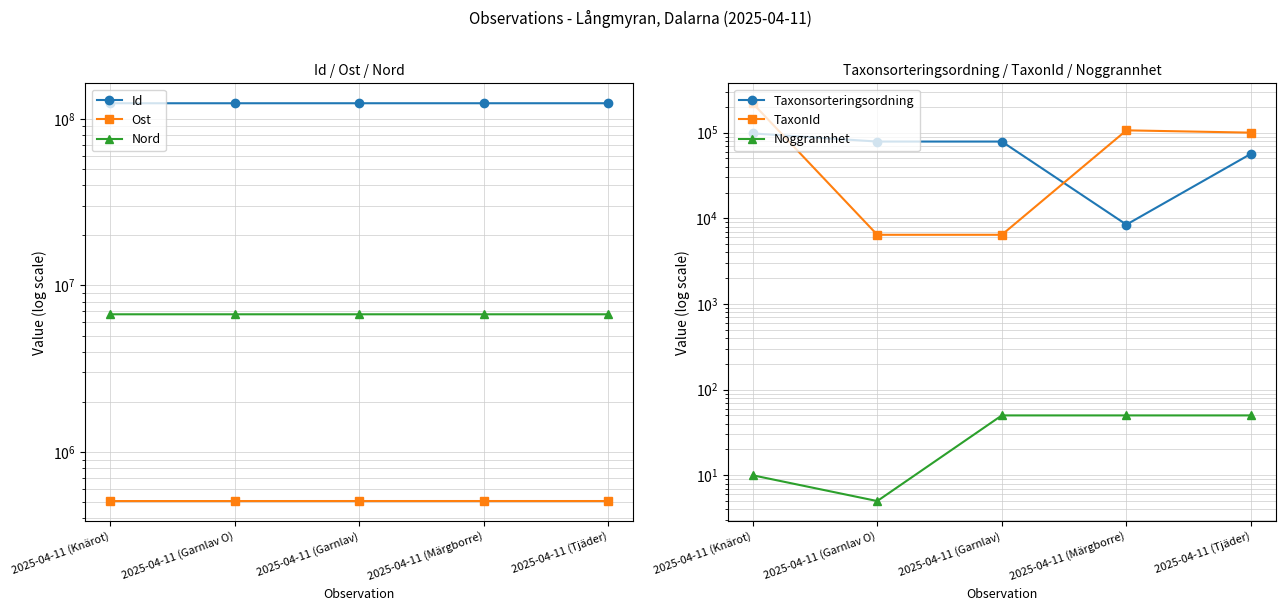

What is the label of the 4th point from the left?

2025-04-11 (Märgborre)